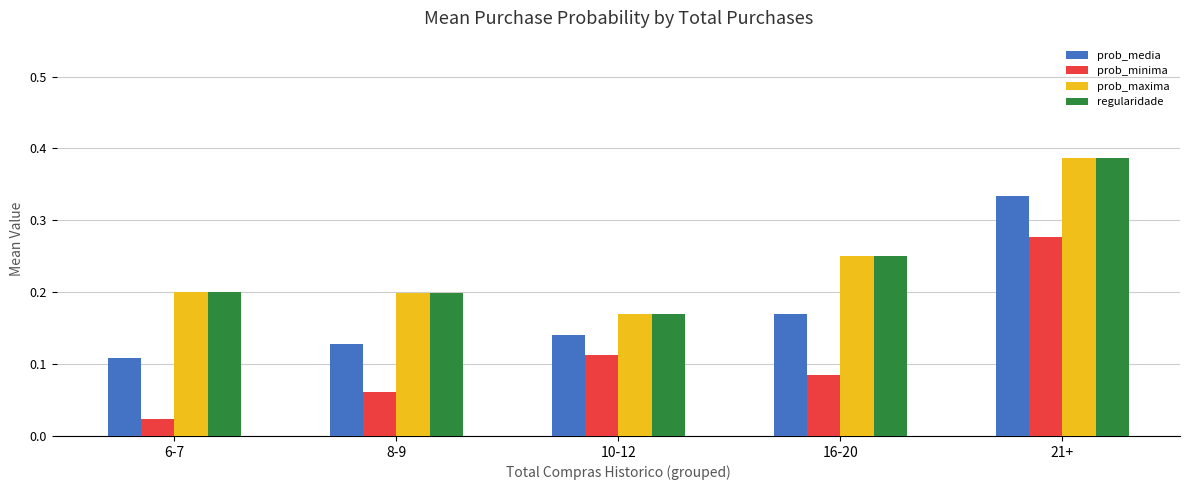

How many bars are there in total?

20